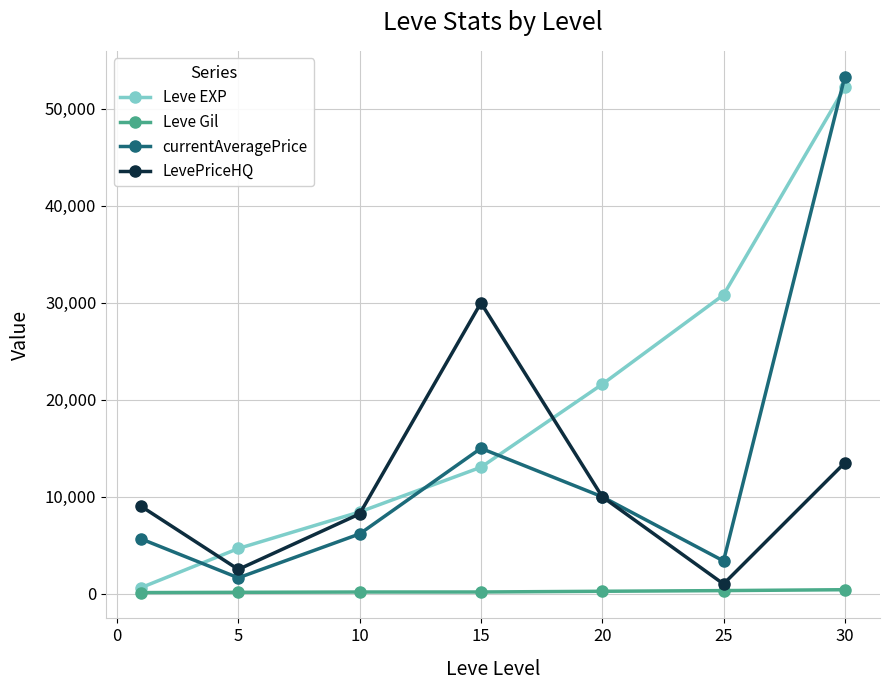

Is this an area chart (filled region under the line)?

No